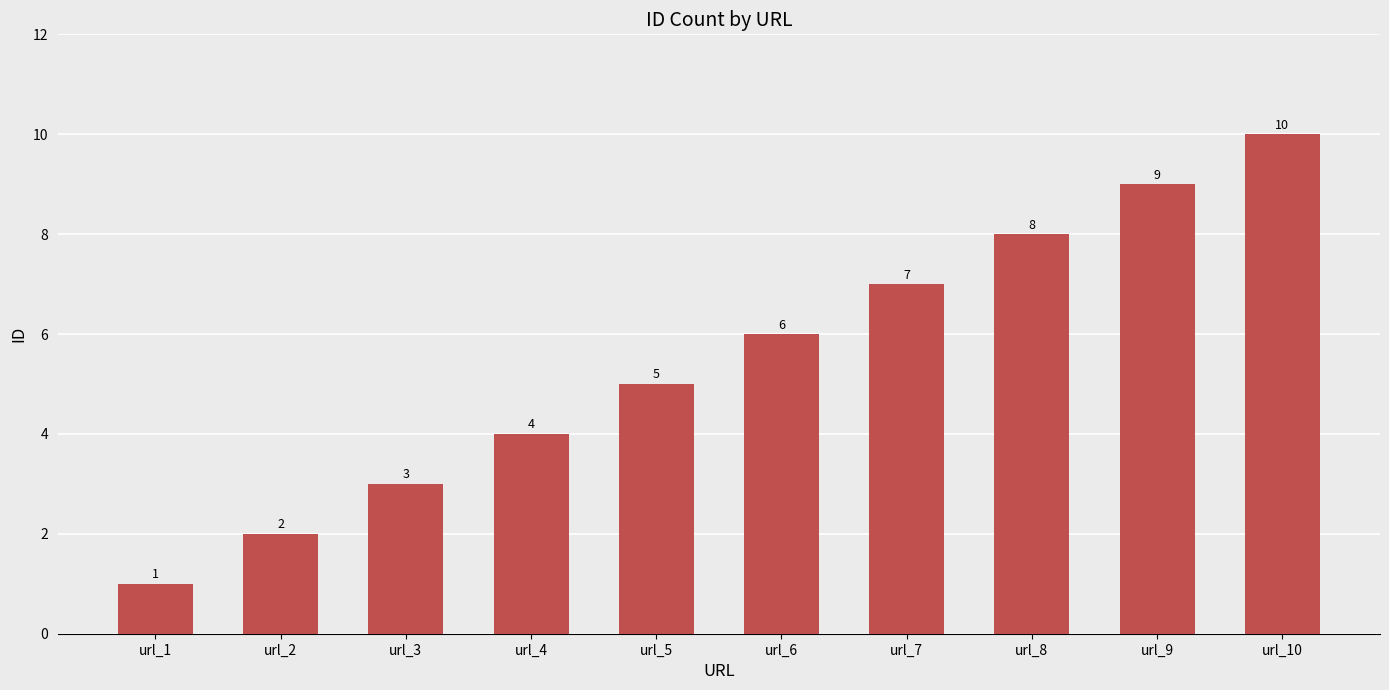

Count the values in the range 3 to 8.

6